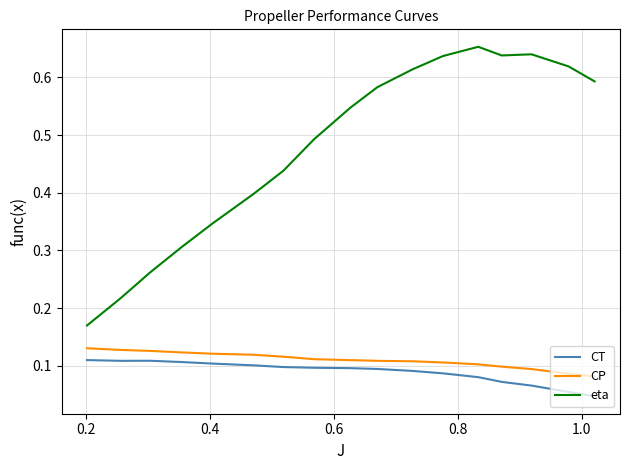

Which series has the largest range (max minus min)?

eta